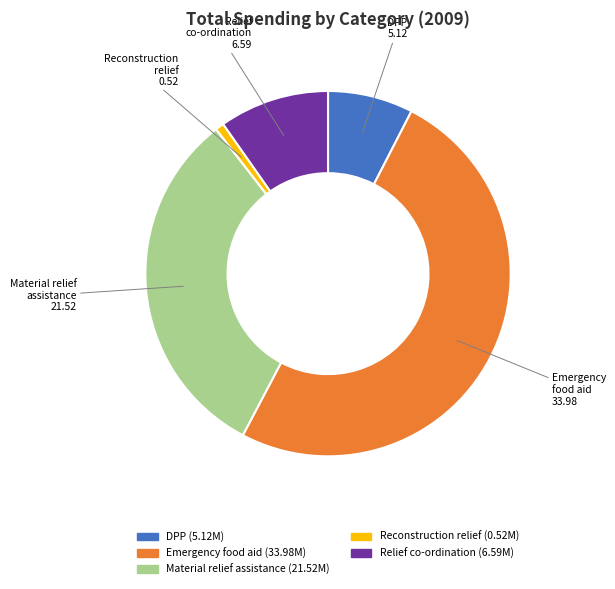

Is the sum of Material relief assistance and DPP greater than half?

No